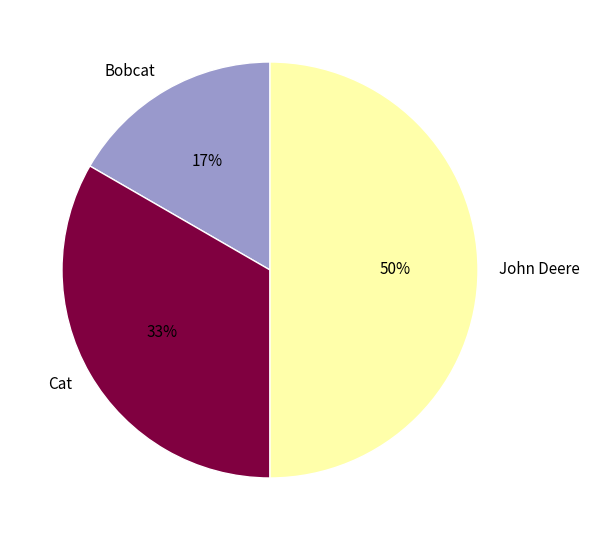

Which category has the biggest portion of the pie?

John Deere